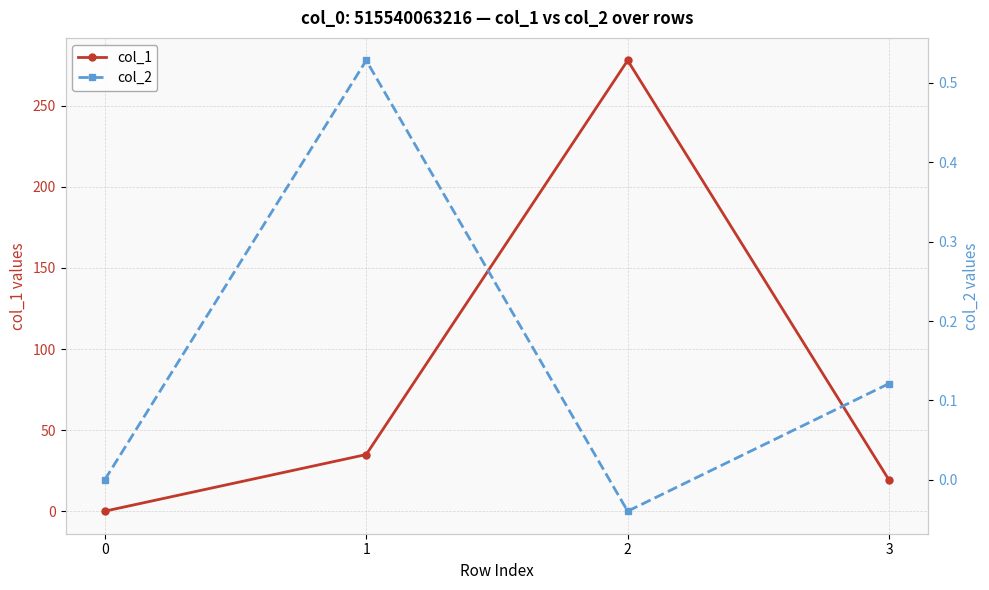

What is the difference between the second highest and second lowest values in the col_1 series?

15.8